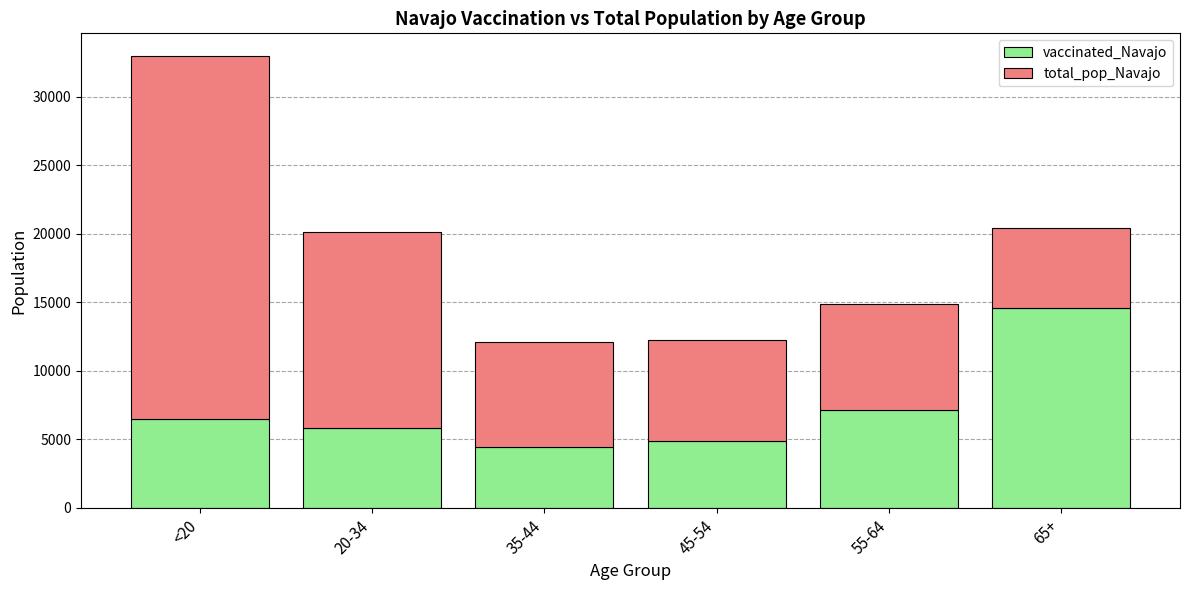

Count the number of data series in this chart.

2